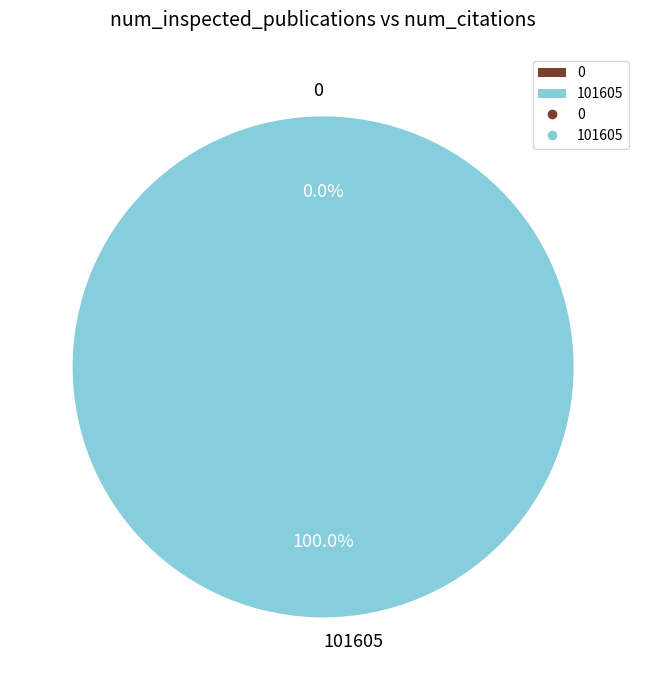

Is 101605 the majority of the pie?

Yes